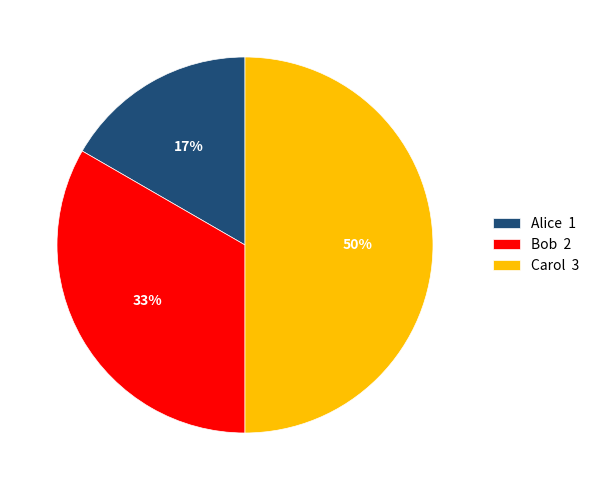

Which category has the biggest portion of the pie?

Carol